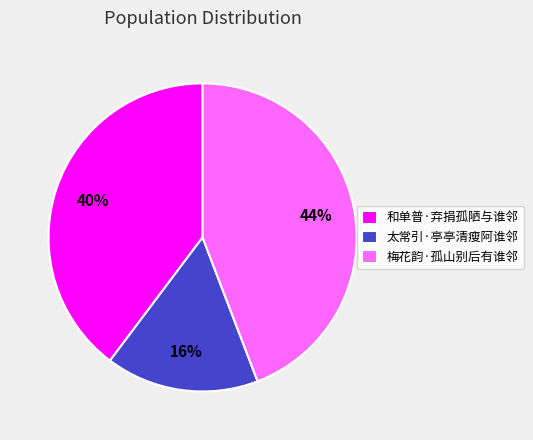

Which slice is the largest?

梅花韵·孤山别后有谁邻